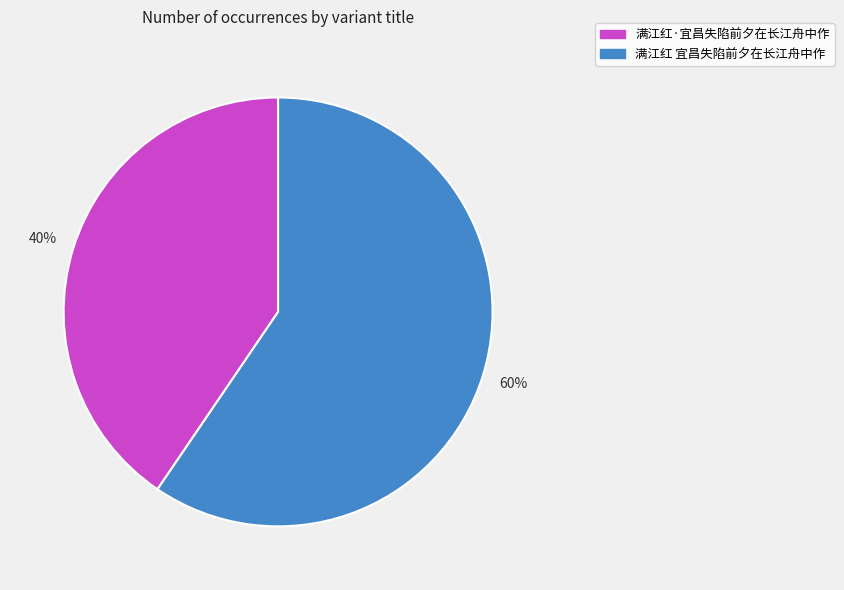

To the nearest percent, what is the combined percentage of 满江红·宜昌失陷前夕在长江舟中作 and 满江红 宜昌失陷前夕在长江舟中作?

100%